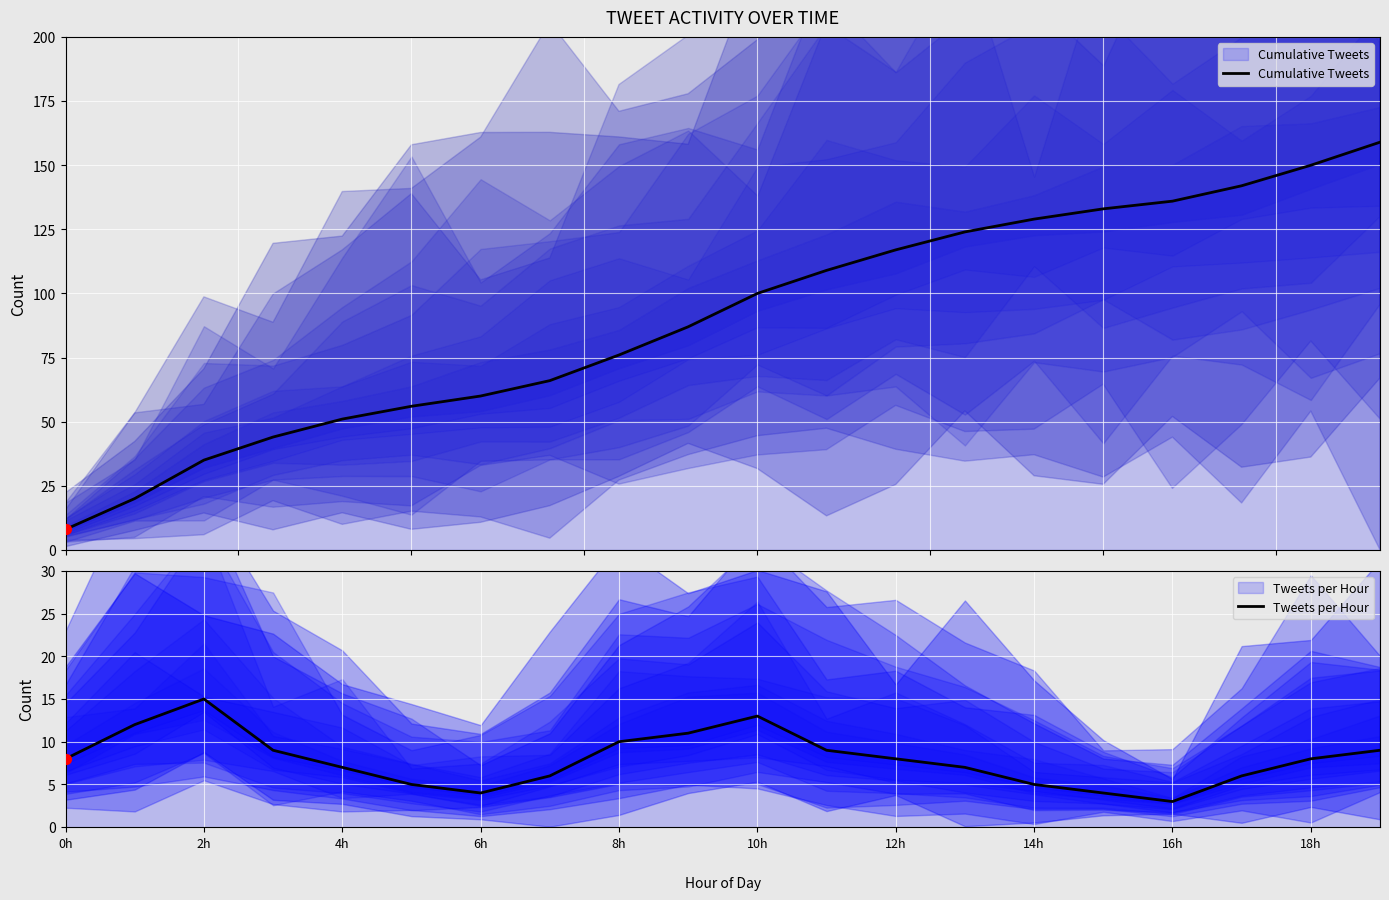

Which series contains the highest Y value?

Cumulative Tweets